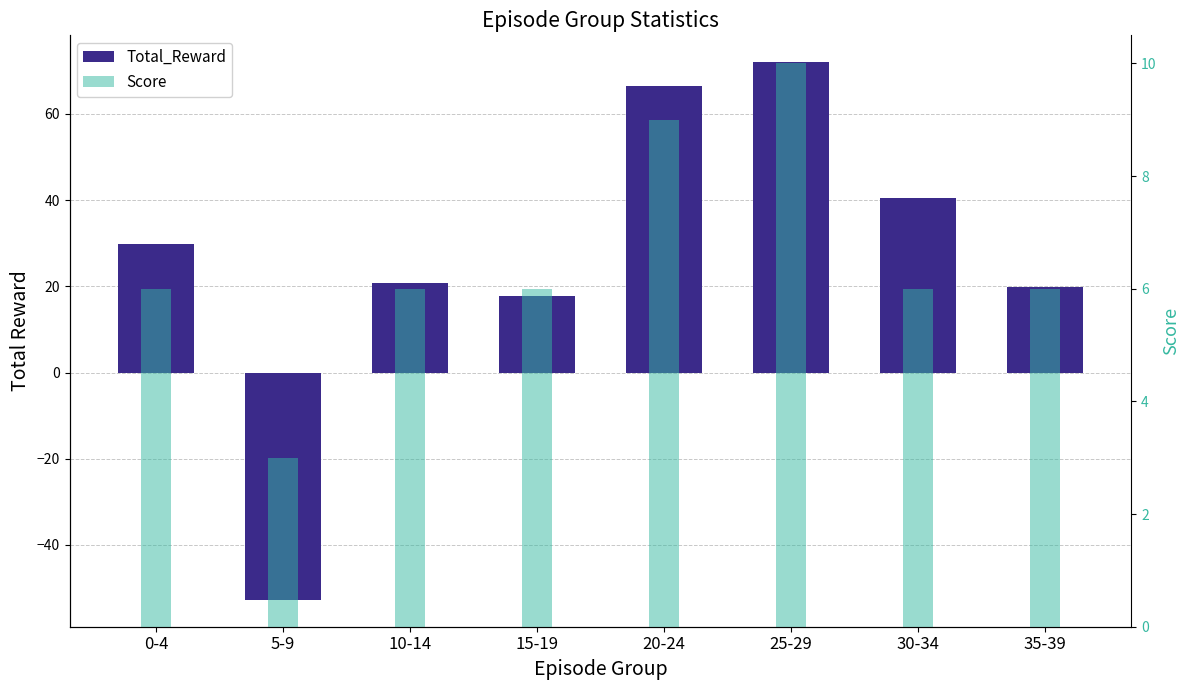

Reading left to right, list all the values displayed in this chart.

Total_Reward: 0-4=29.8	5-9=-52.7	10-14=20.8	15-19=17.7	20-24=66.4	25-29=72.0	30-34=40.4	35-39=19.8
Score: 0-4=6.0	5-9=3.0	10-14=6.0	15-19=6.0	20-24=9.0	25-29=10.0	30-34=6.0	35-39=6.0